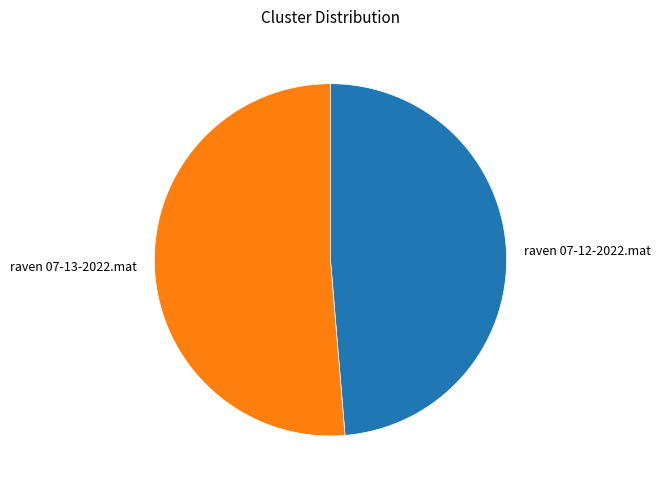

Is there any slice that represents more than half of the pie?

Yes